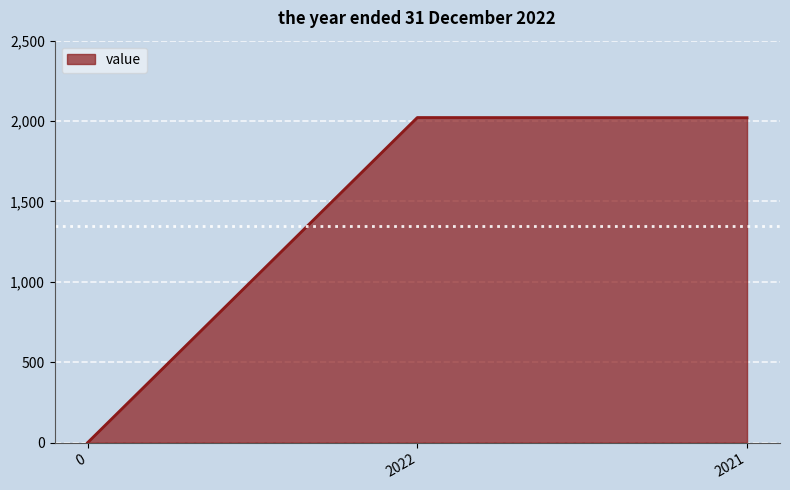

Count the number of data series in this chart.

1